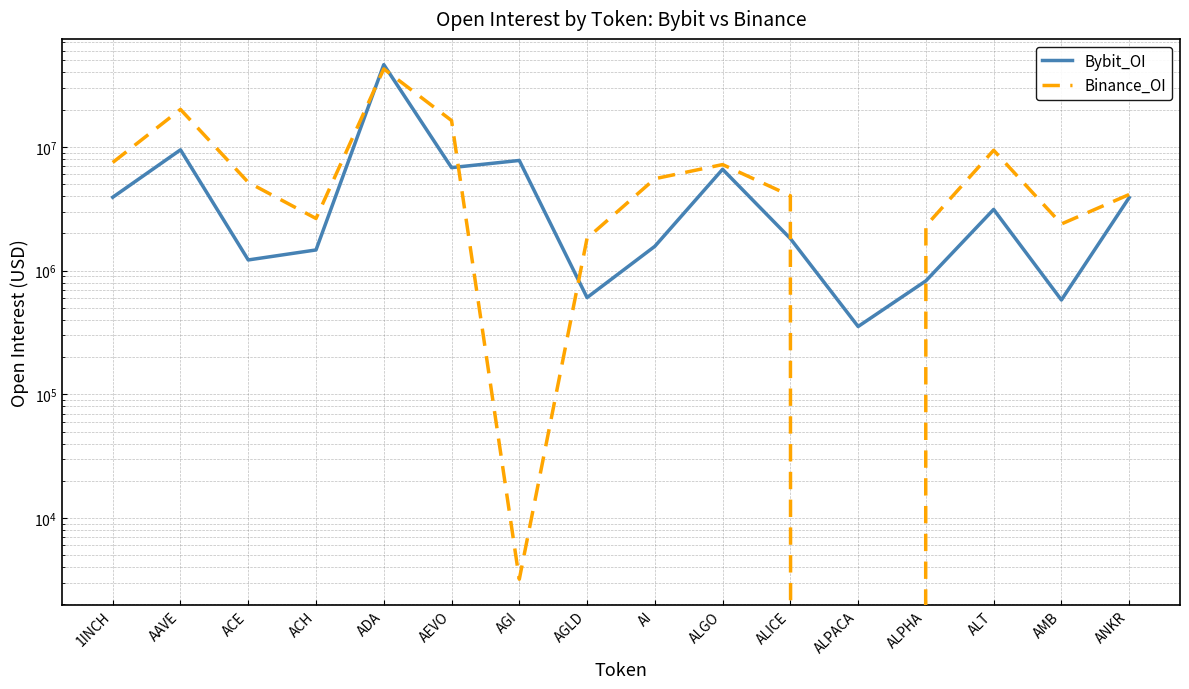

At which category is the sum across all series the highest?

ADA